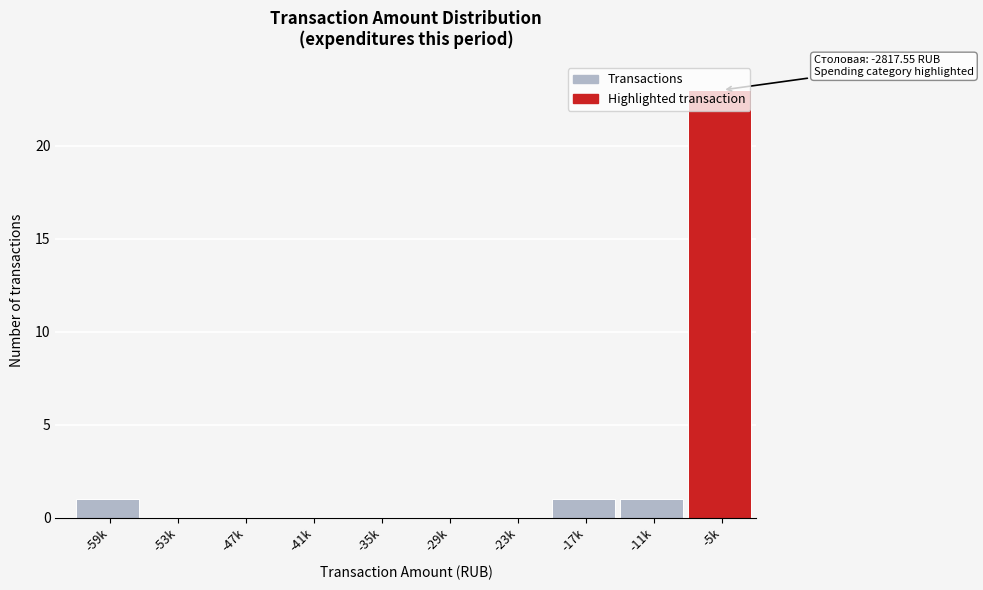

Is it true that the value at -59k is 1?

True